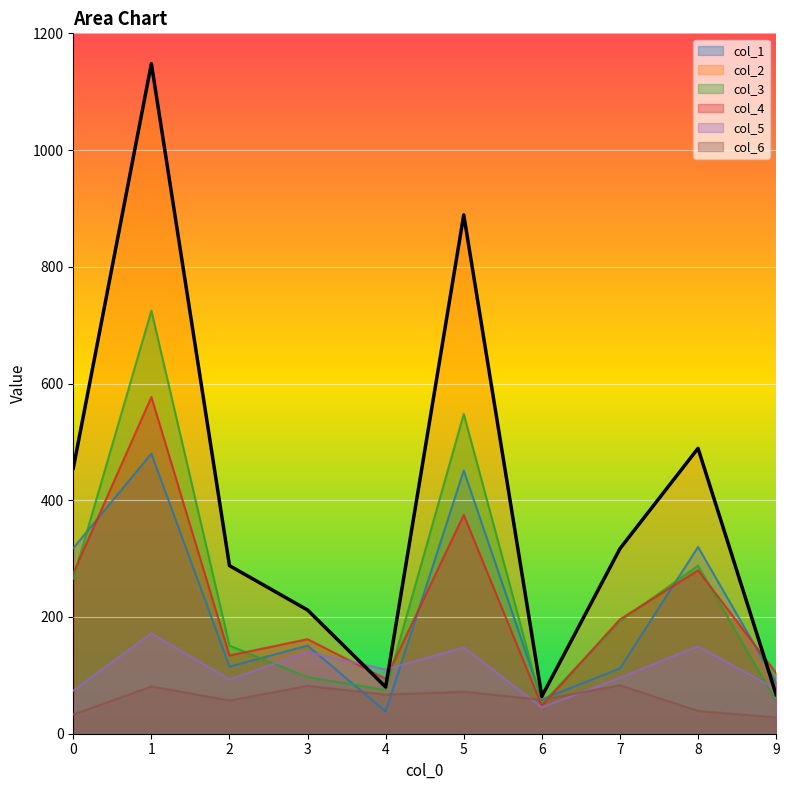

How many interior local peaks does the col_5 series have?

4